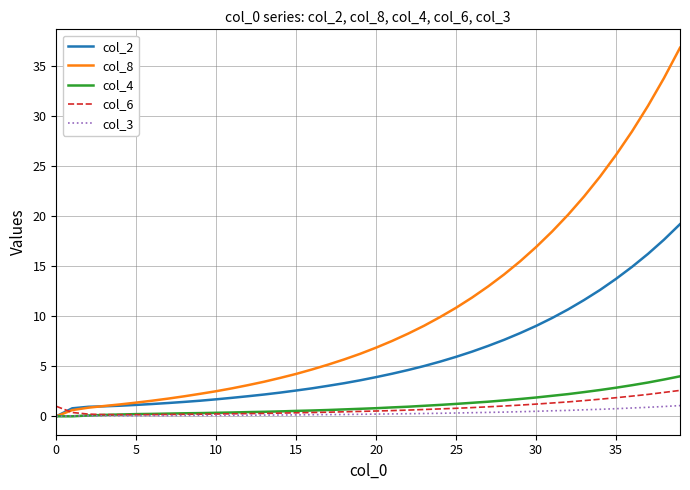

Which series has the largest total across all categories?

col_8